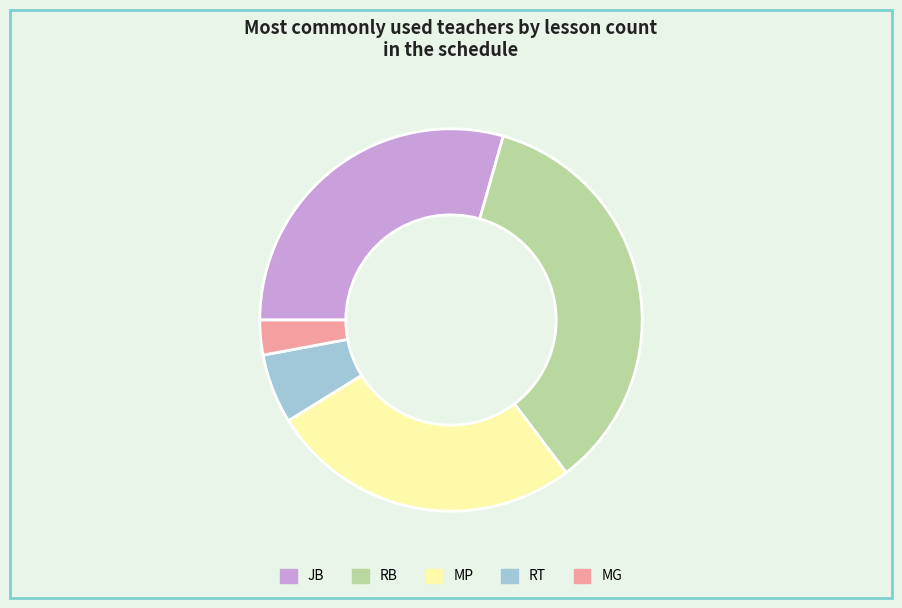

Is the sum of MP and RT greater than half?

No